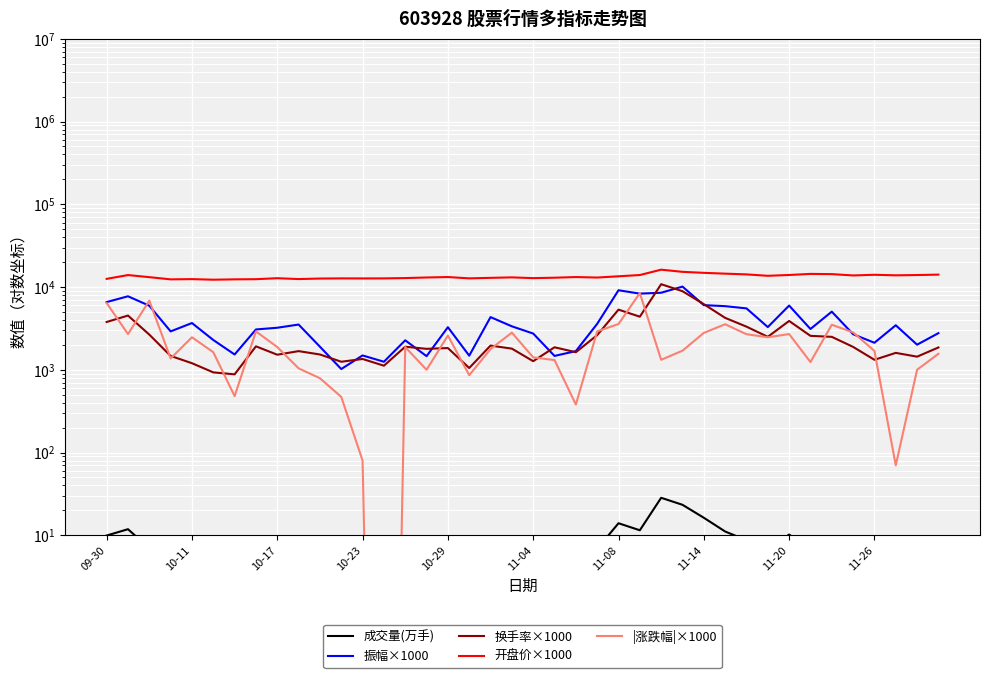

How many lines are shown in the chart?

5